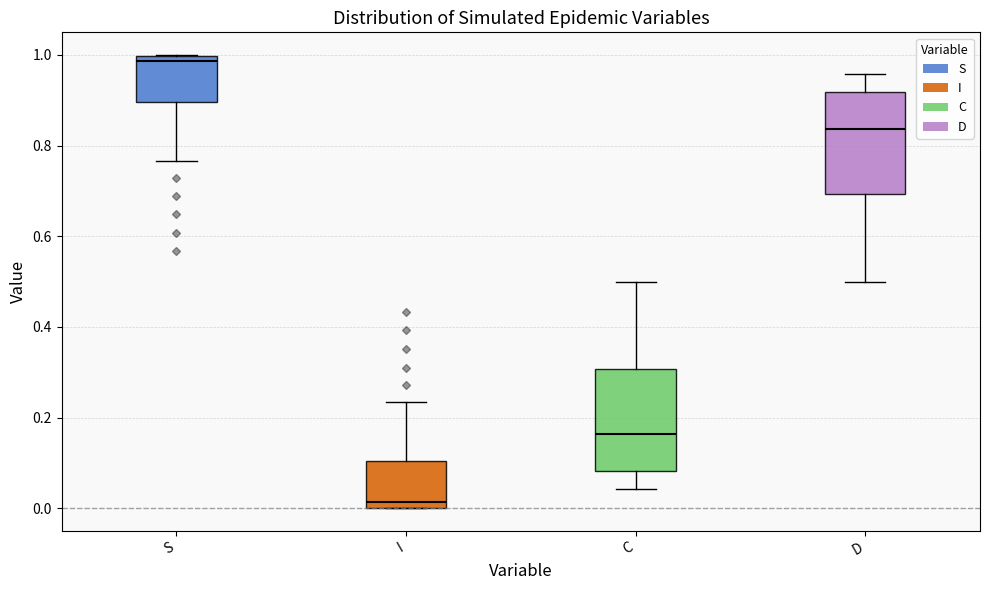

Where is the upper edge of the box for I on the y-axis? The values are not printed on the chart, so give them approximately, as read against the axis.

0.10